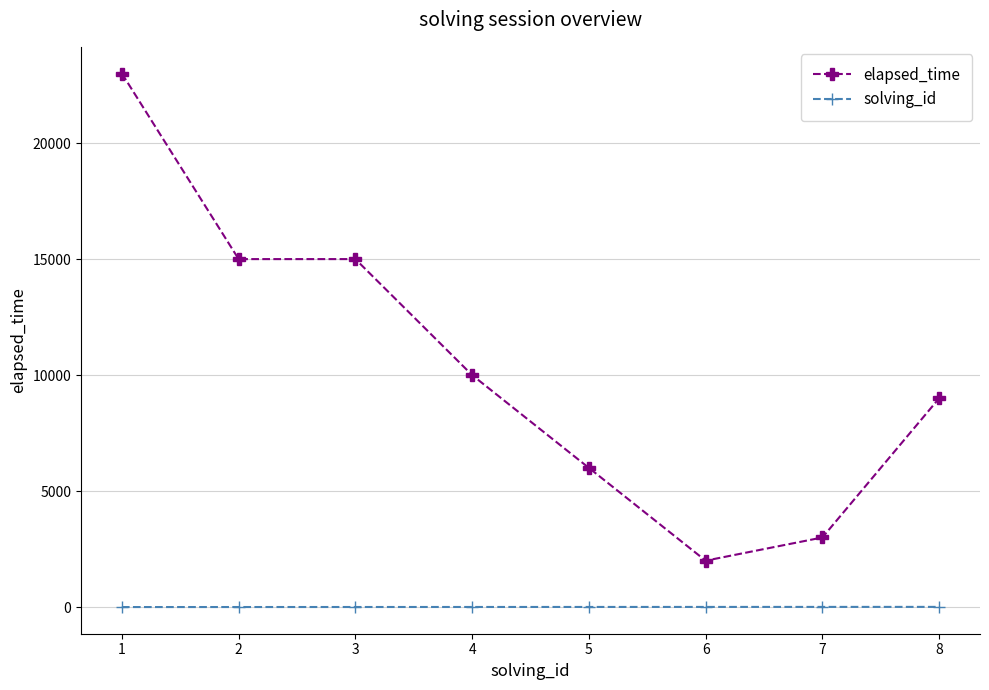

At 3, list the series in order from largest to smallest.

elapsed_time, solving_id